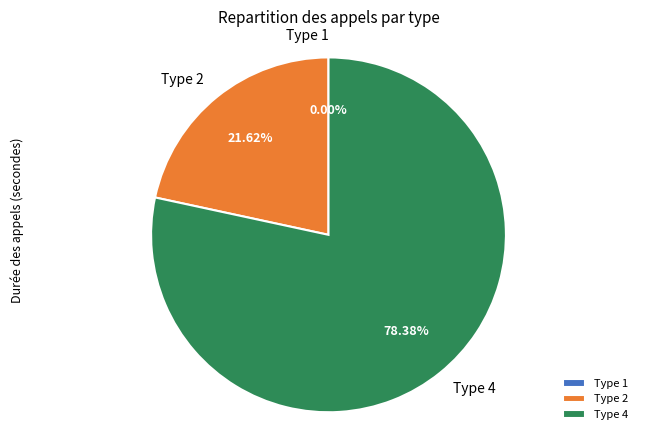

Does any single category account for the majority?

Yes